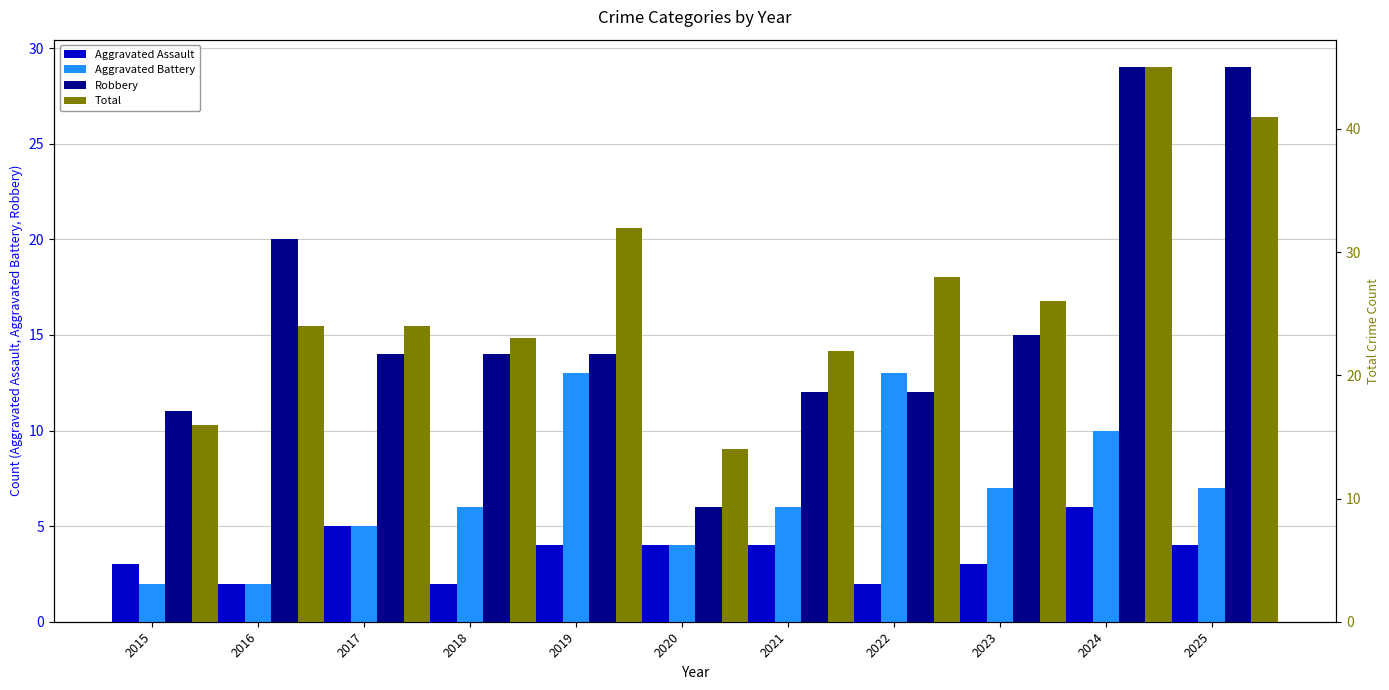

True or false: Robbery has a value of 6 at 2021.

False